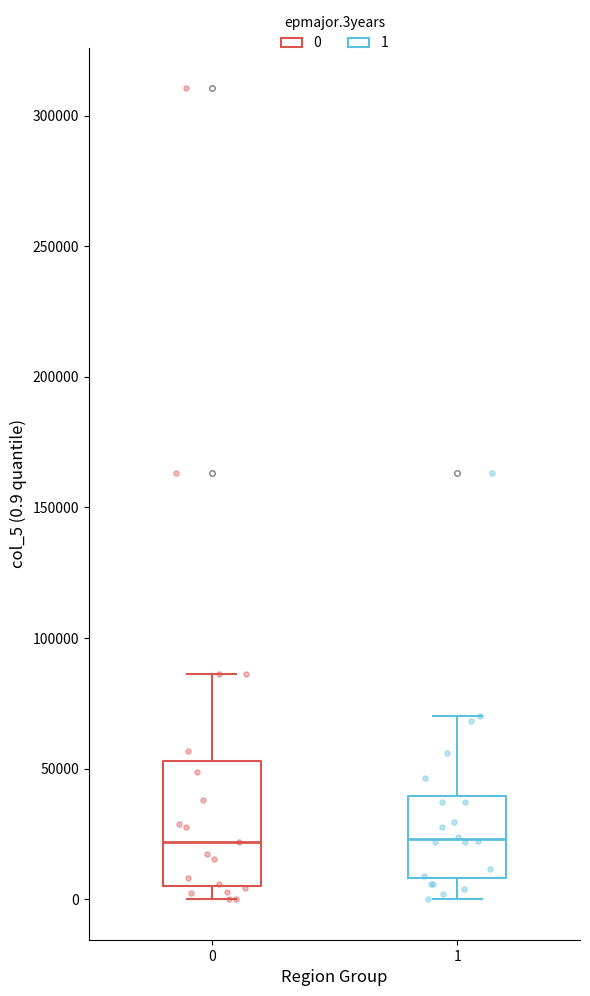

Reading left to right, transcribe this box plot: for each box, give where its median line is, the range the box spans, and where its two whiskers end, as read against the y-axis. The values are not printed on the chart, so give them approximately, as read against the axis.

0: median 20000, box 5000 to 55000, whiskers 0 to 85000
1: median 25000, box 10000 to 40000, whiskers 0 to 70000